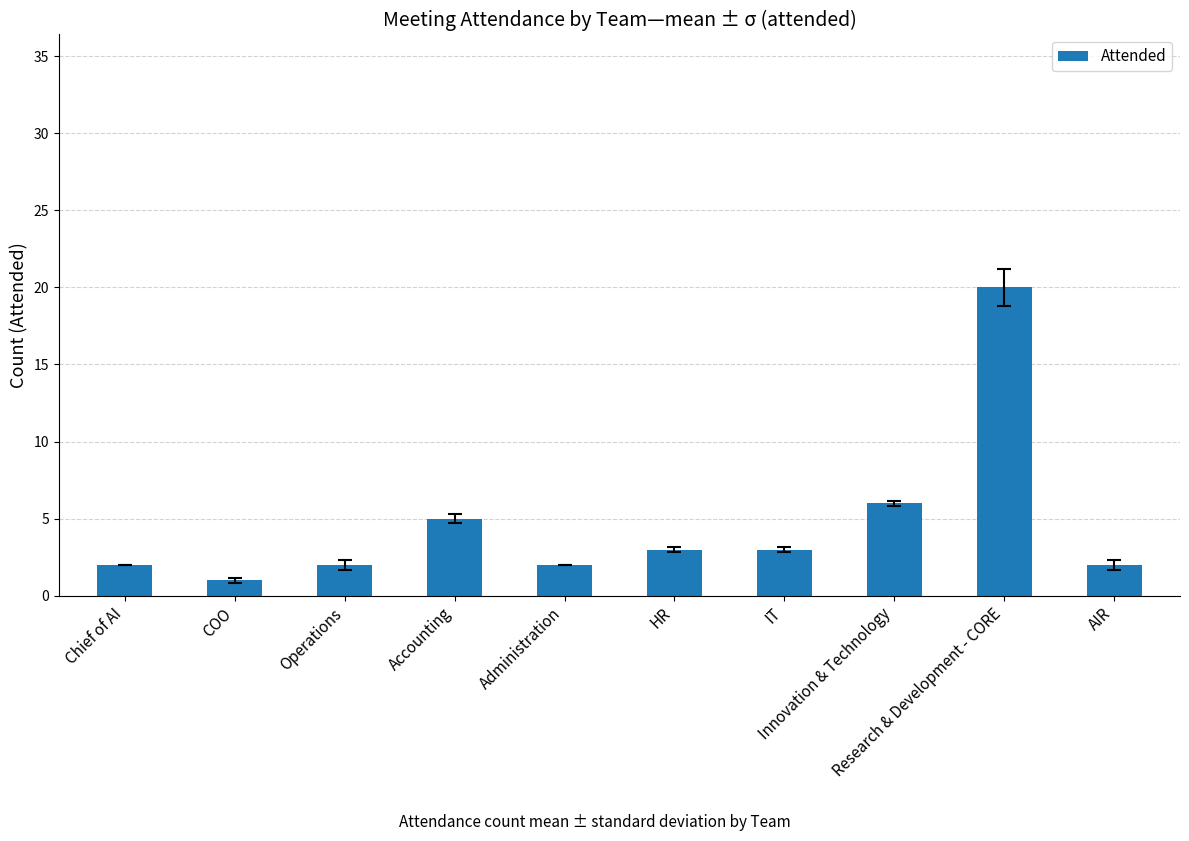

What is the smallest value displayed?

1